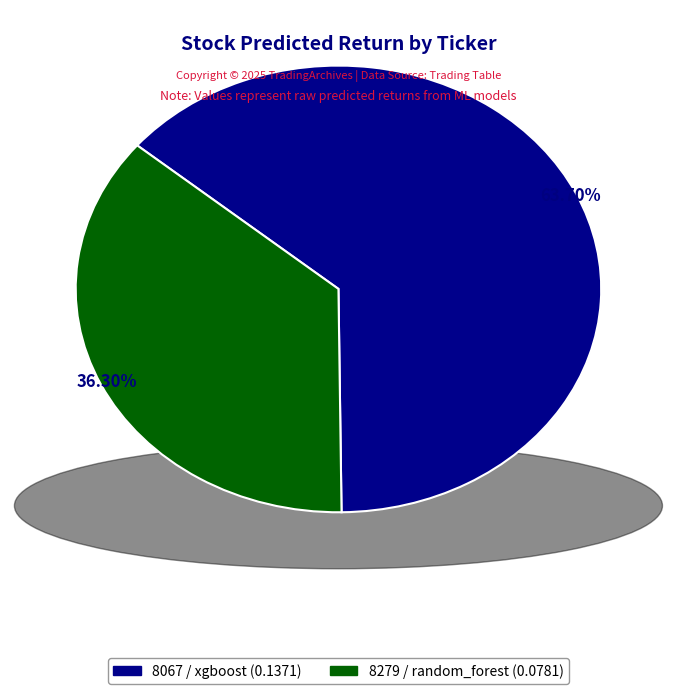

Which category has the smallest portion of the pie?

8279